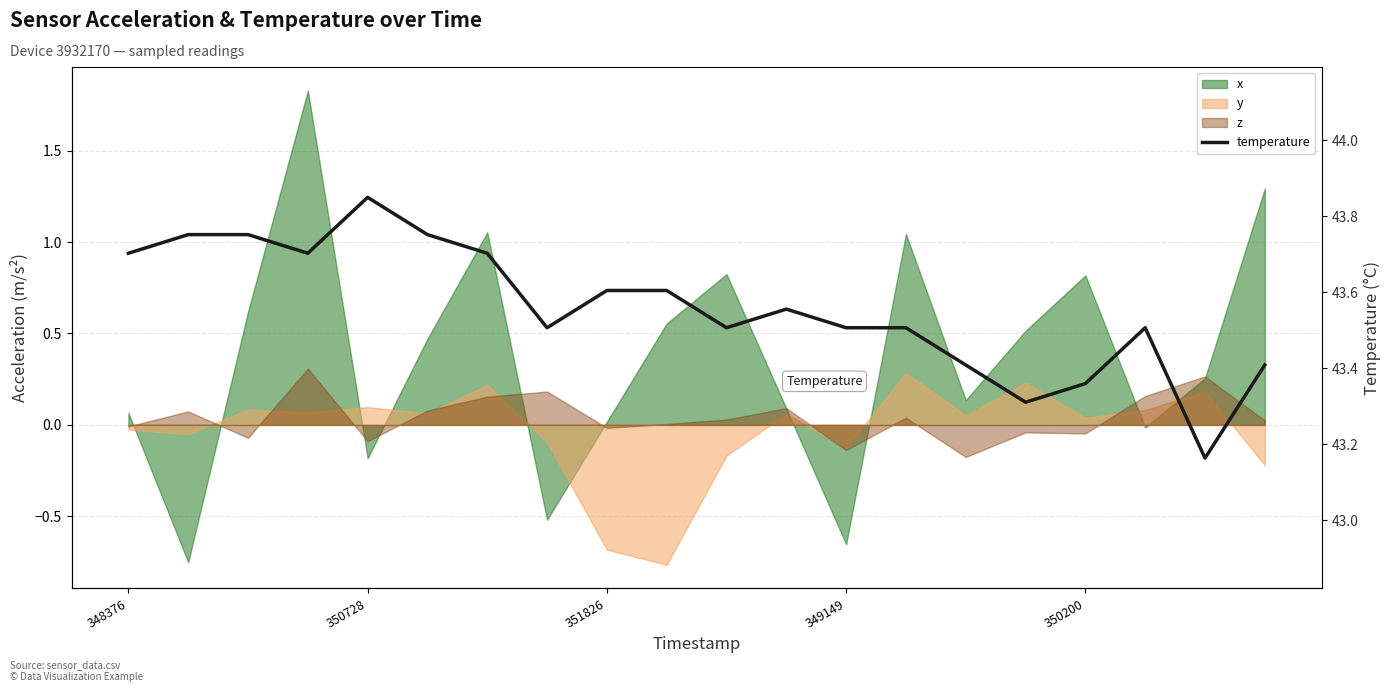

Rank the categories by value from lowest to highest.

18, 15, 16, 14, 19, 7, 10, 12, 13, 17, 11, 8, 9, 348376, 349149, 6, 350728, 351826, 5, 350200